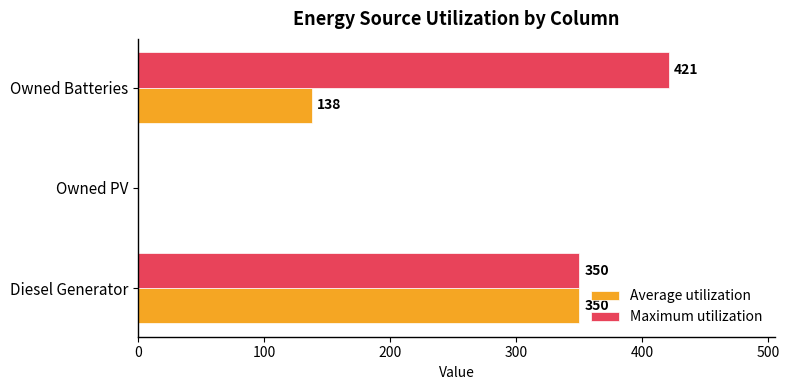

What is the sum of all Maximum utilization values?

771